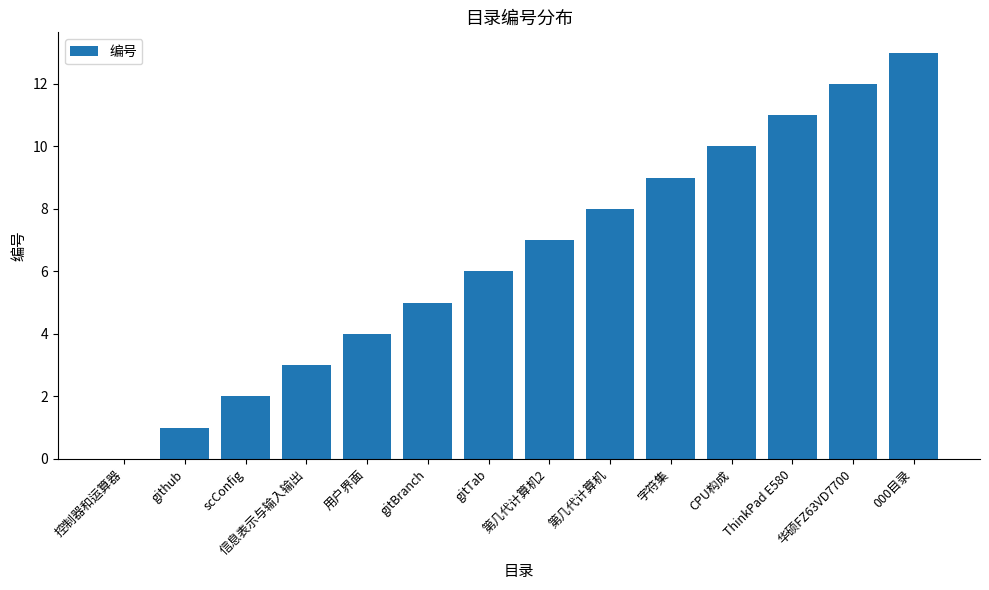

The chart shows a value of 9 at gitTab. True or false?

False